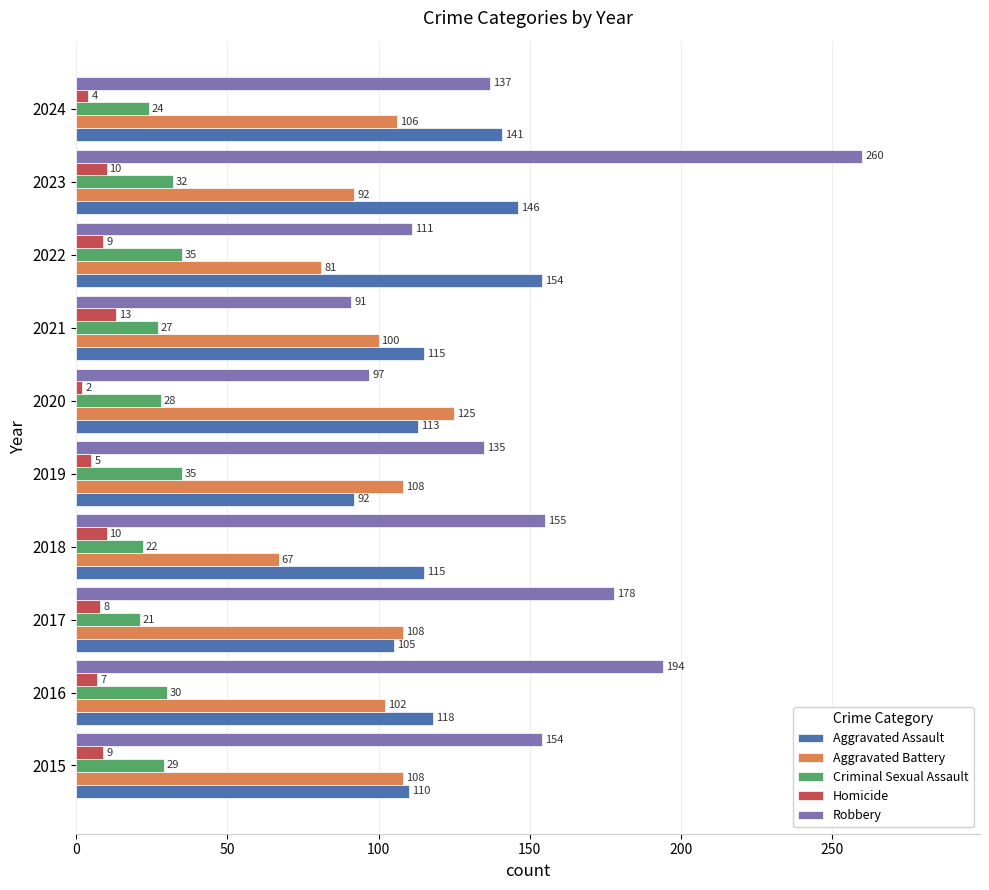

At which label is Aggravated Assault closest to 123?

2016